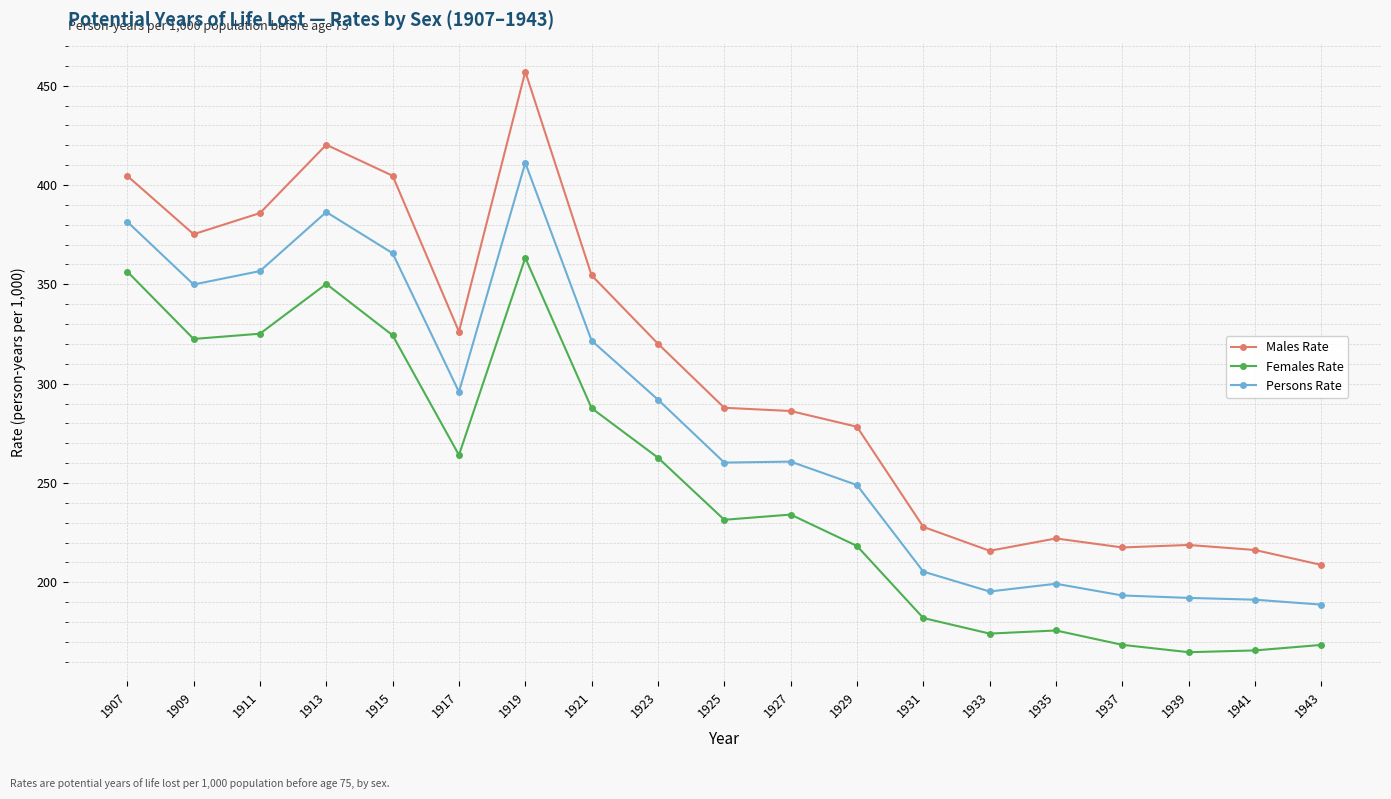

True or false: Males Rate has more than 0 interior local peaks.

True